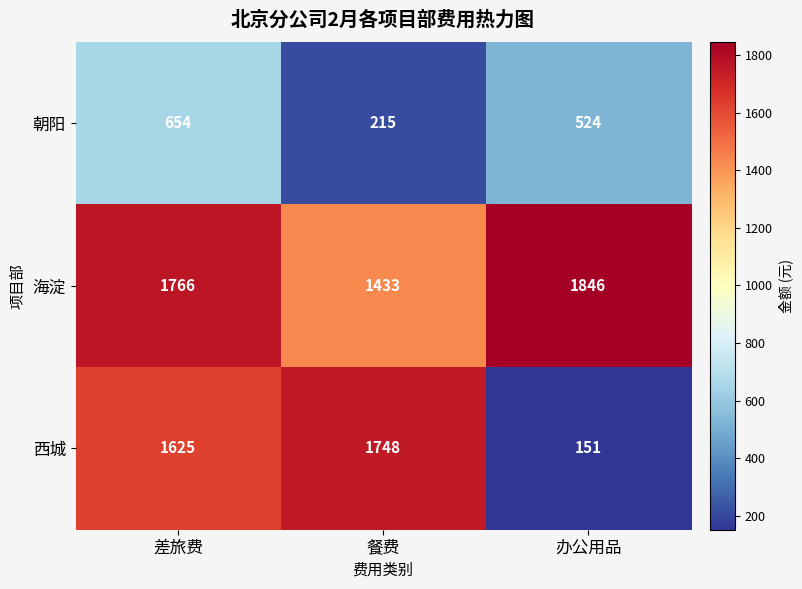

List the series in order of their overall mean, lowest first.

朝阳, 西城, 海淀